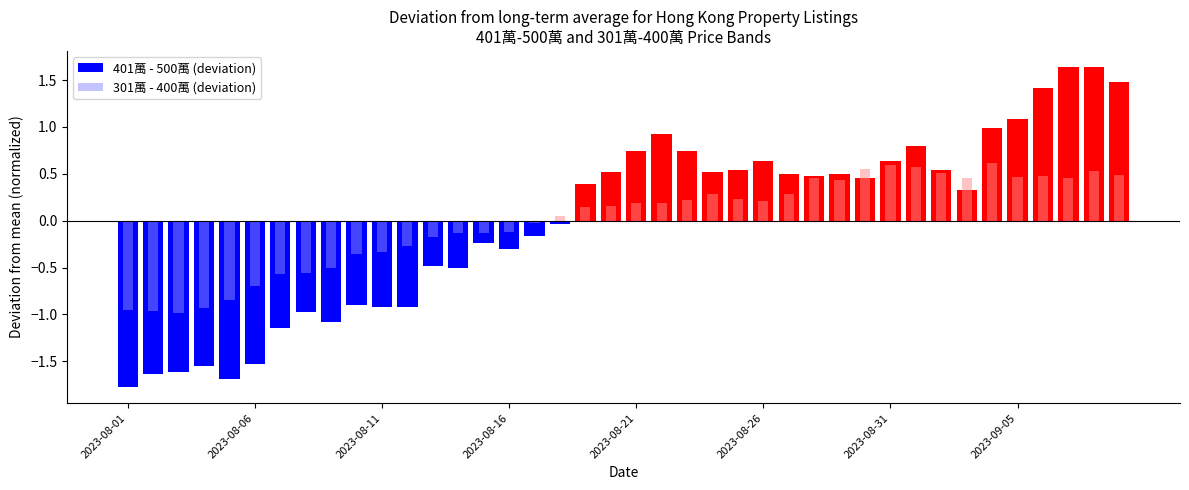

The 401萬 - 500萬 (deviation) series shows -0.8 at 12. True or false?

False